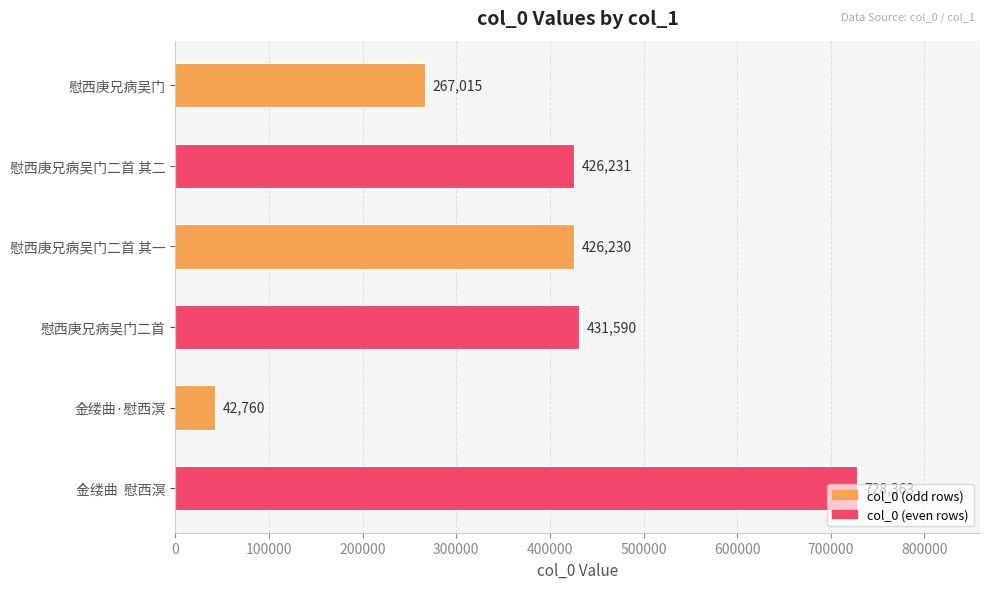

What is the change in value from 慰西庚兄病吴门二首 to 金缕曲·慰西溟?

-388830